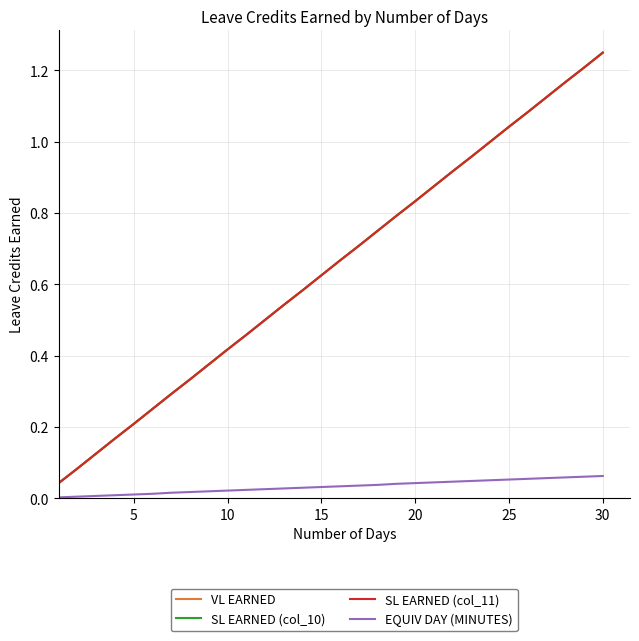

Is this an area chart (filled region under the line)?

No